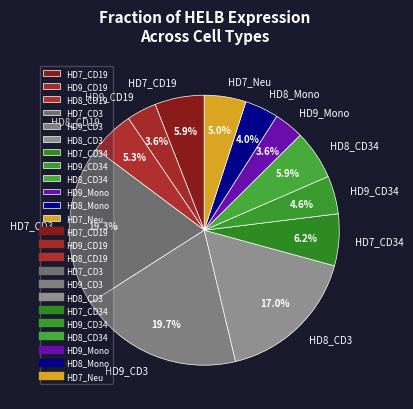

To the nearest percent, what portion does HD8_CD19 represent?

5%